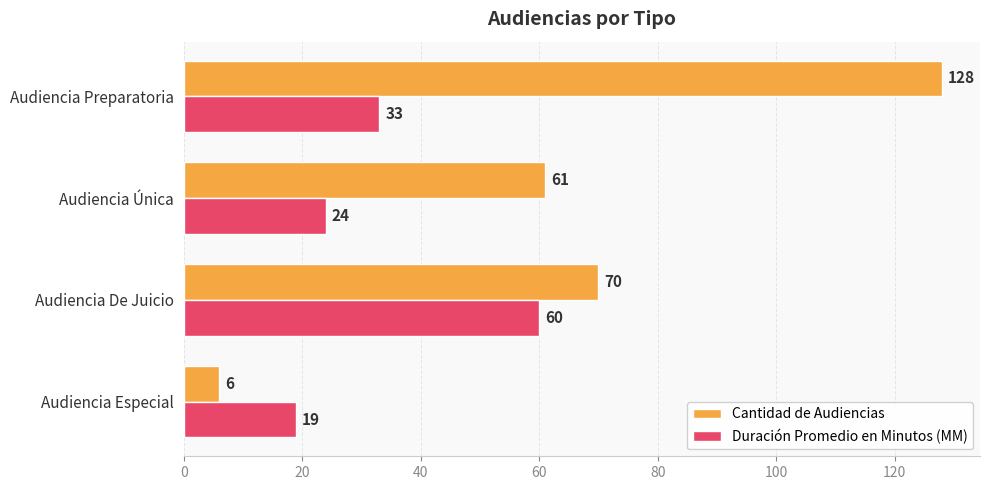

What is the difference between the highest and lowest values at Audiencia Preparatoria?

95